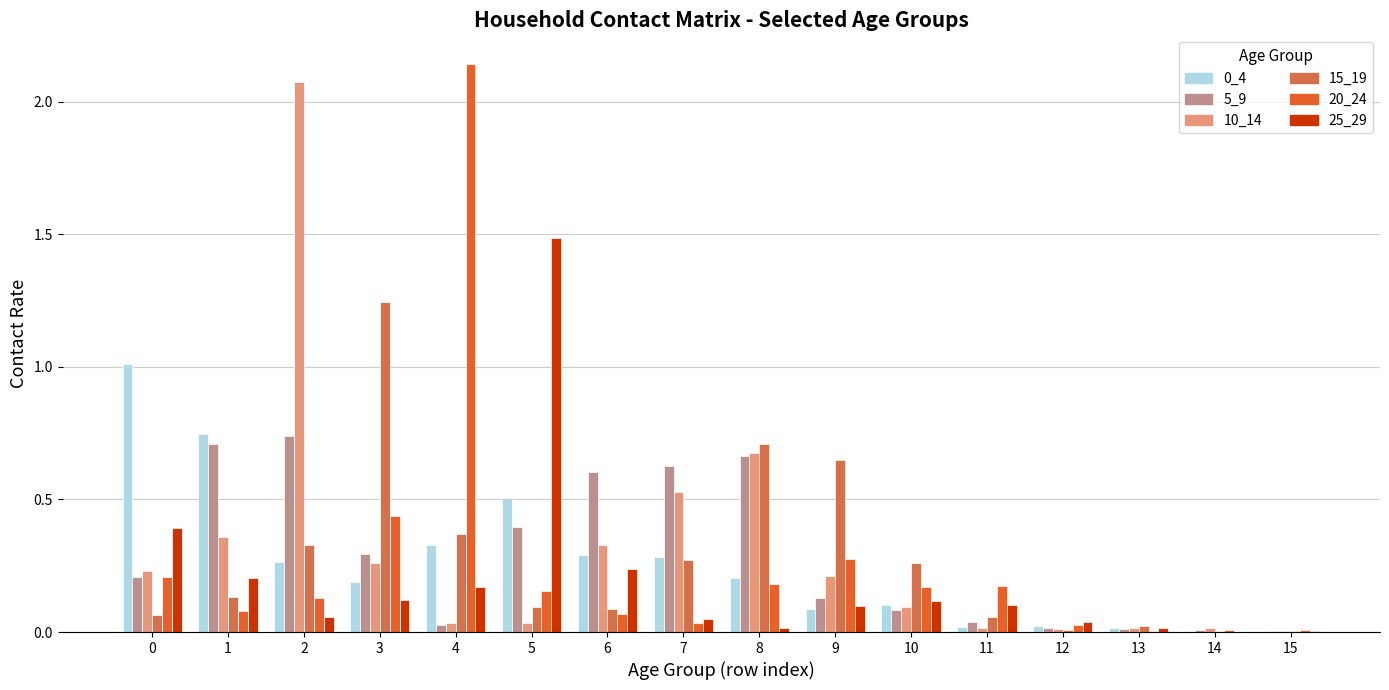

True or false: 15_19 has a value of 0.1 at 2.

False